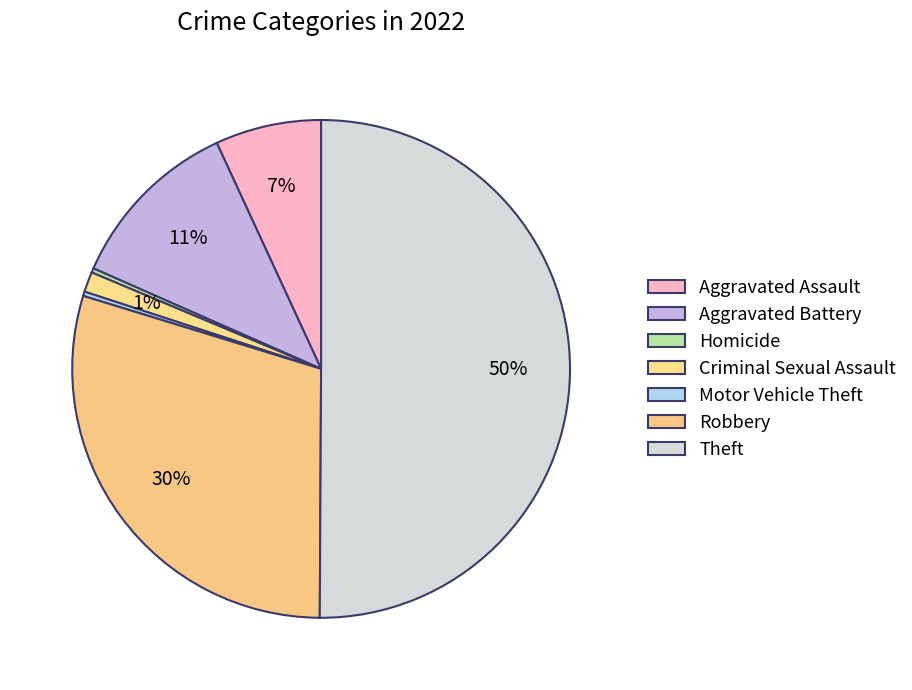

Does any single category account for the majority?

Yes